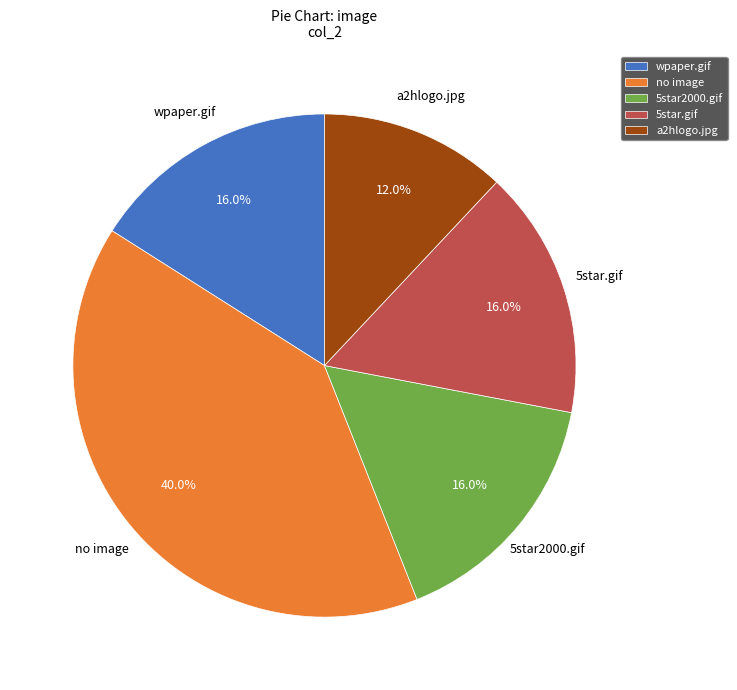

To the nearest percent, what portion does wpaper.gif represent?

16%